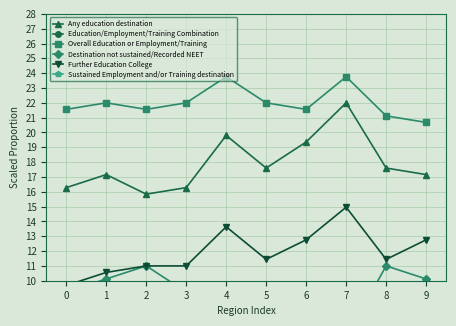

Rank the series at 1 from lowest to highest value.

Sustained Employment and/or Training destination, Education/Employment/Training Combination, Destination not sustained/Recorded NEET, Further Education College, Any education destination, Overall Education or Employment/Training